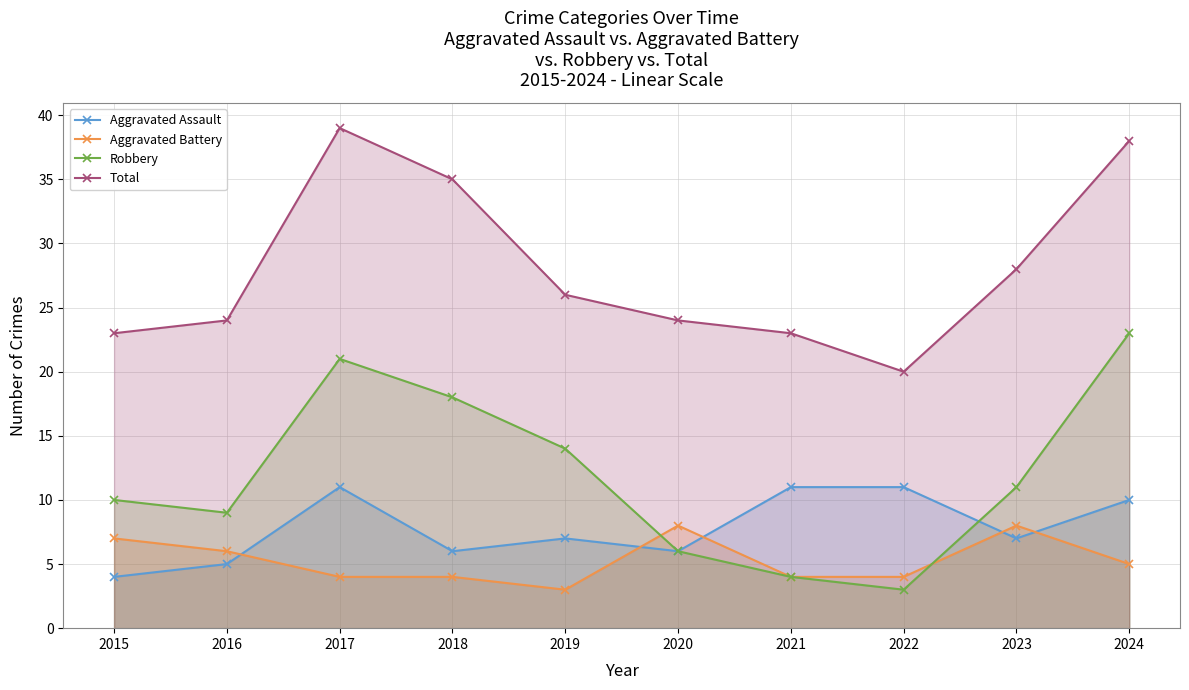

What is the total value across all series at 2016?

44